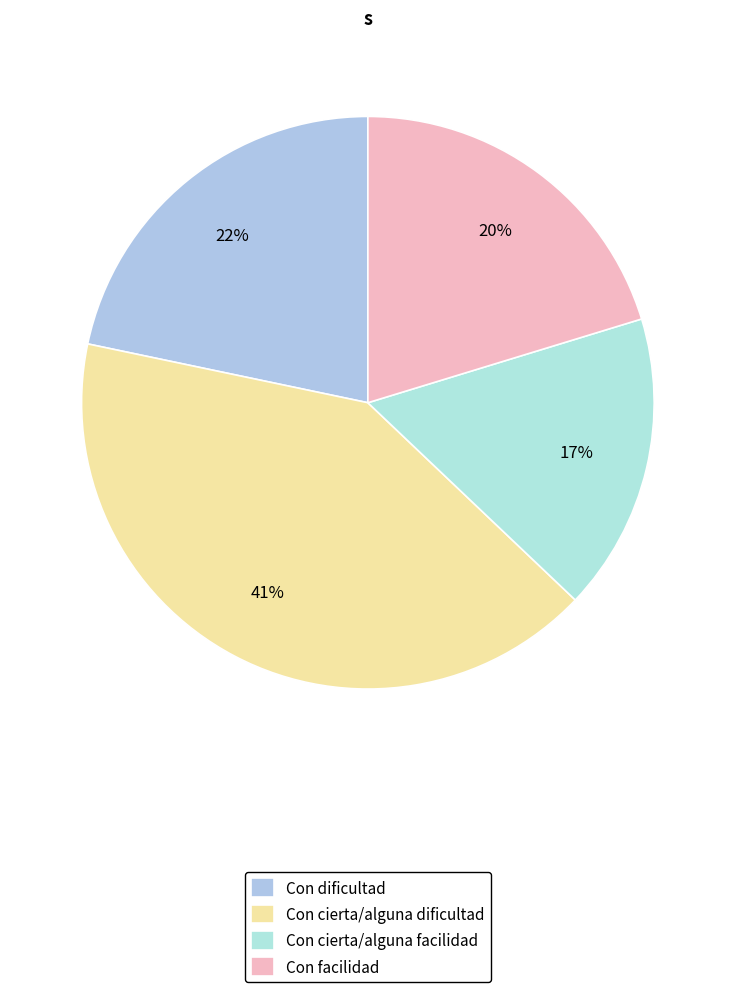

Which category has the biggest portion of the pie?

Con cierta/alguna dificultad